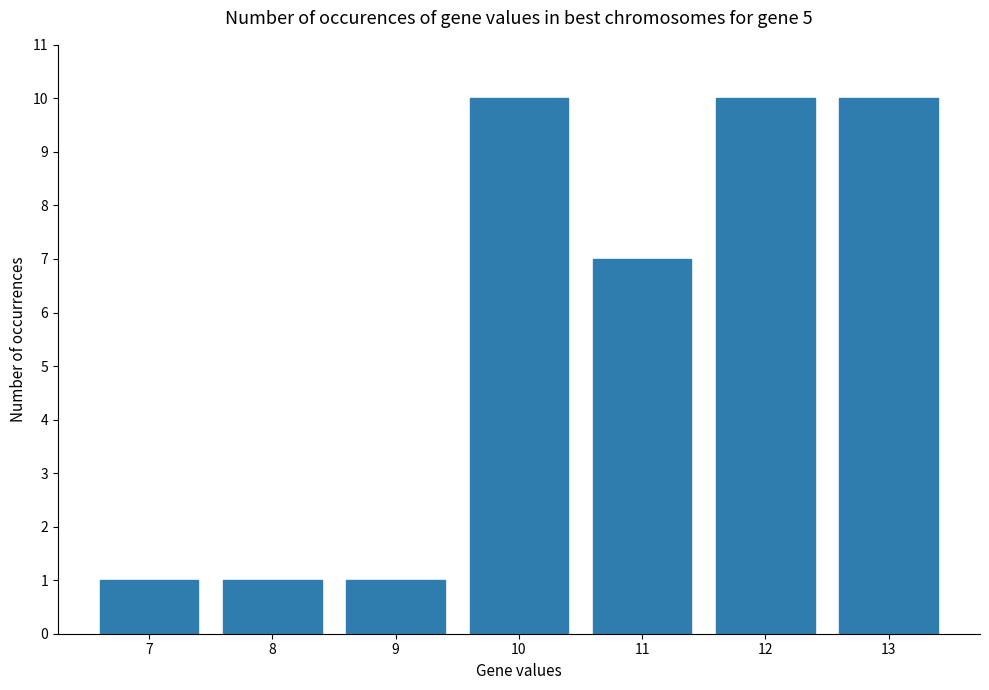

What is the difference between the values at 8 and 11?

6